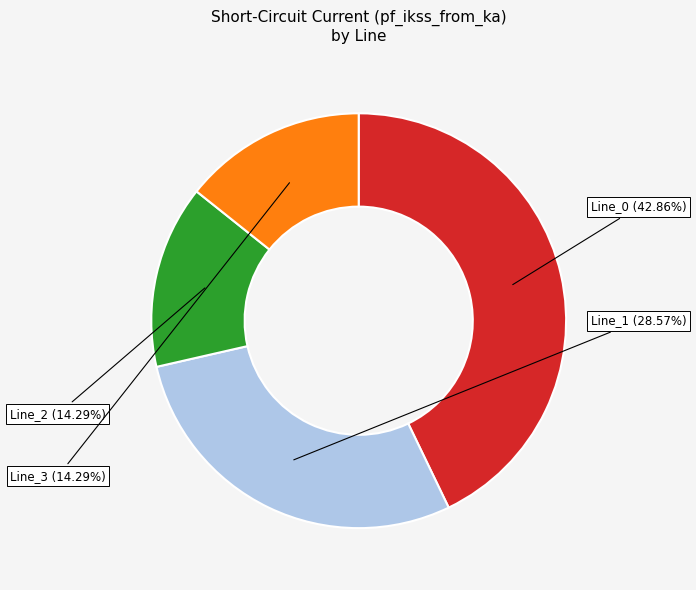

Is Line_1 the majority of the pie?

No